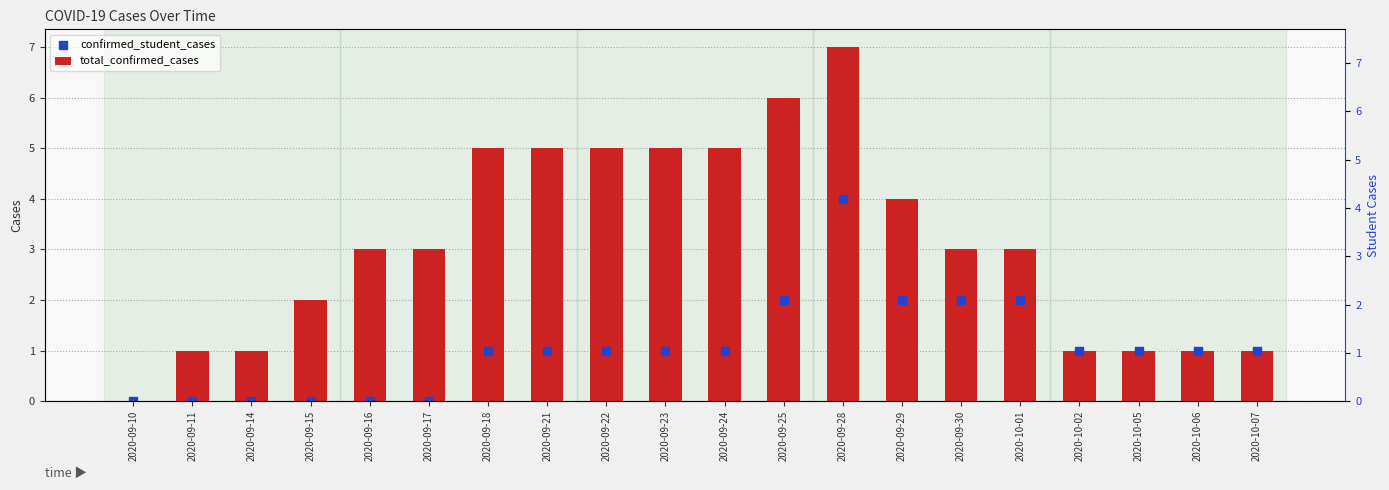

Which series contains the highest Y value?

total_confirmed_cases